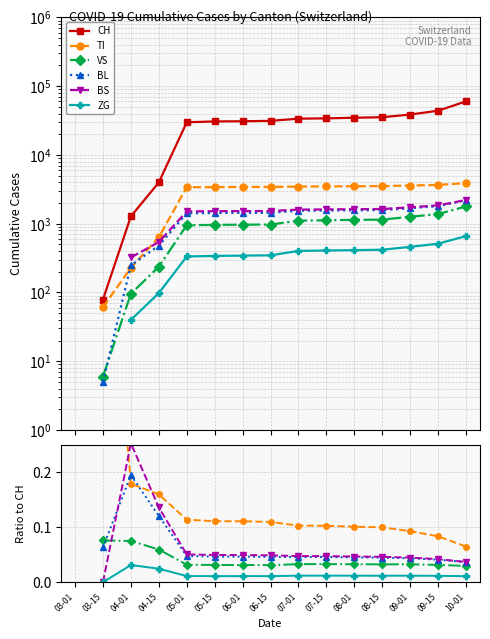

Is it true that CH equals 79.0 at 03-15?

True